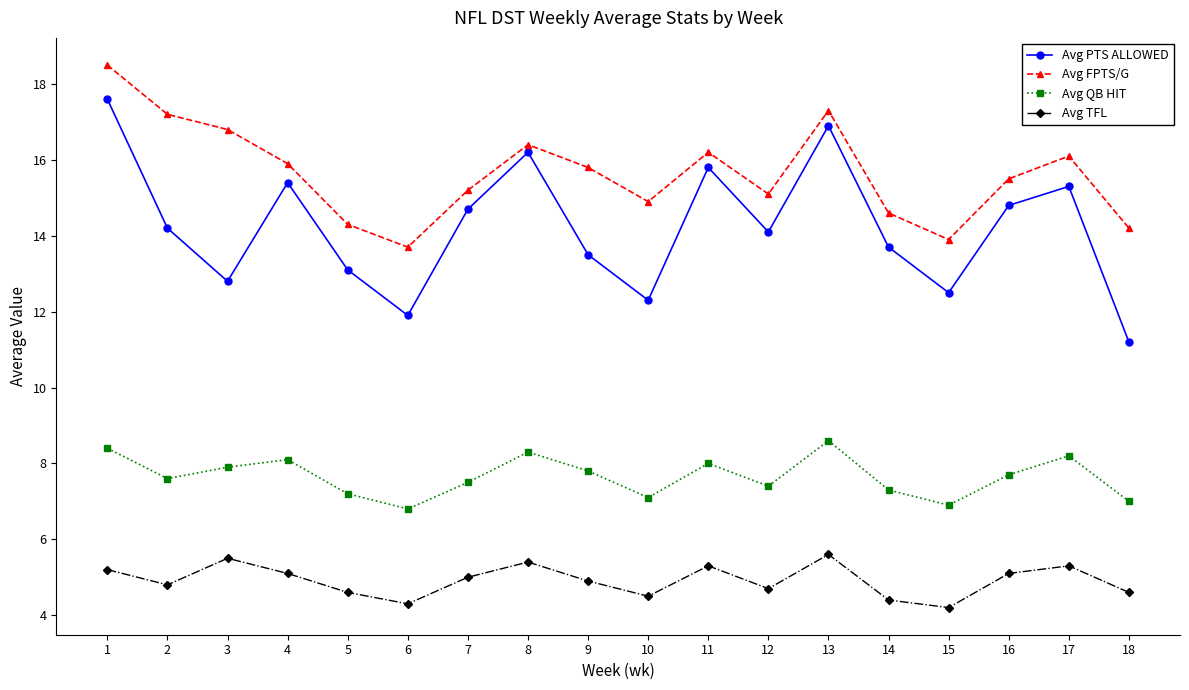

What is the value of the Avg FPTS/G point at the 12th from the left?

15.1